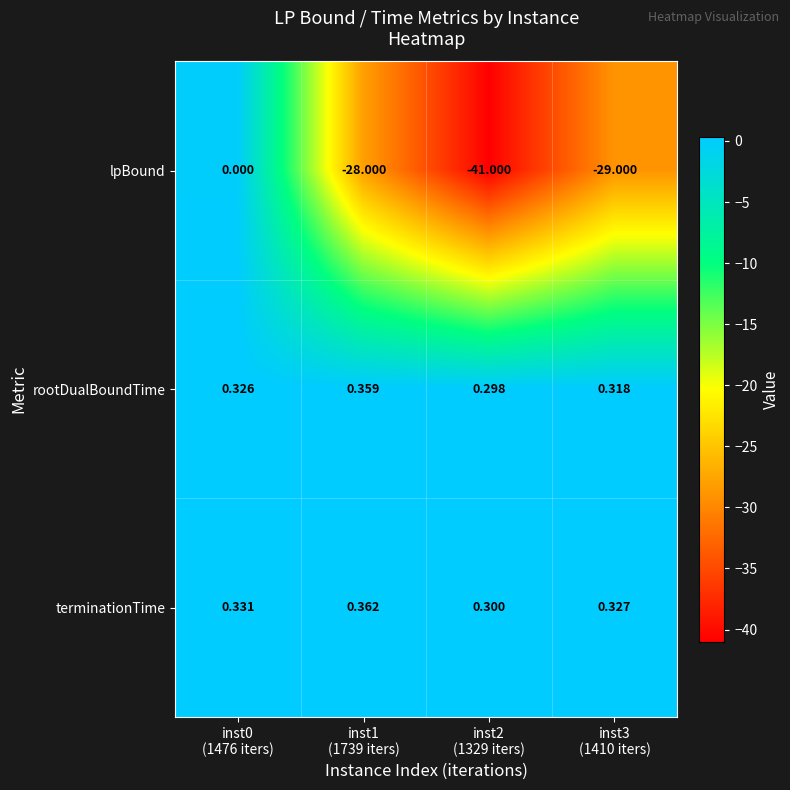

Which series has the largest total across all categories?

terminationTime